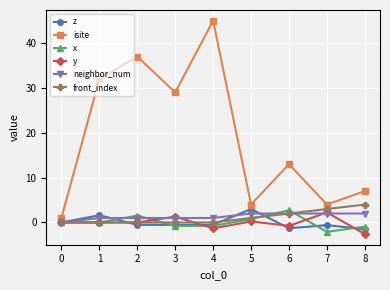

What is the minimum value shown in the chart?

-2.6